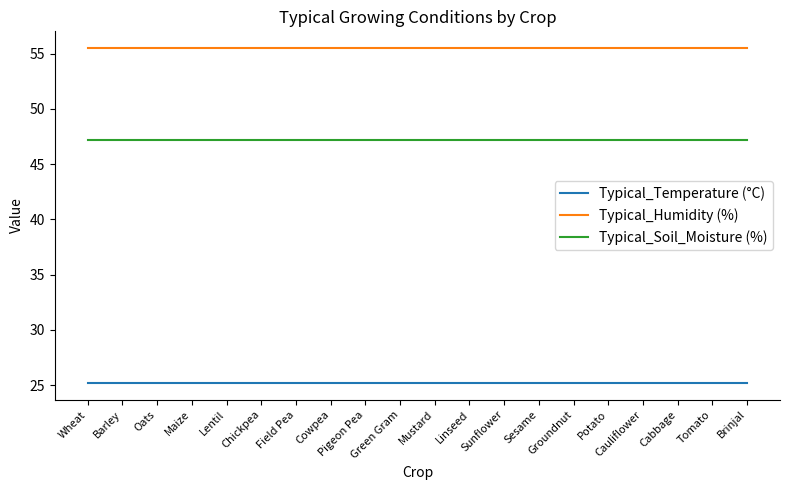

Is this an area chart (filled region under the line)?

No